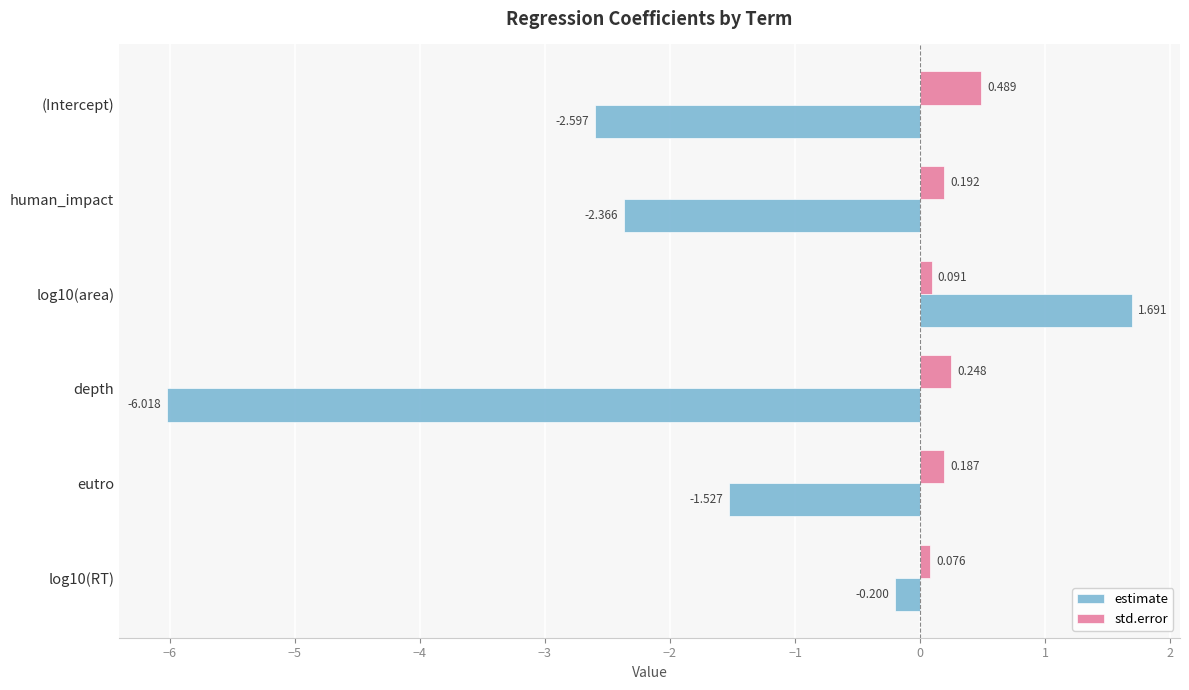

Is the value of estimate at log10(area) greater than the value of std.error at eutro?

Yes